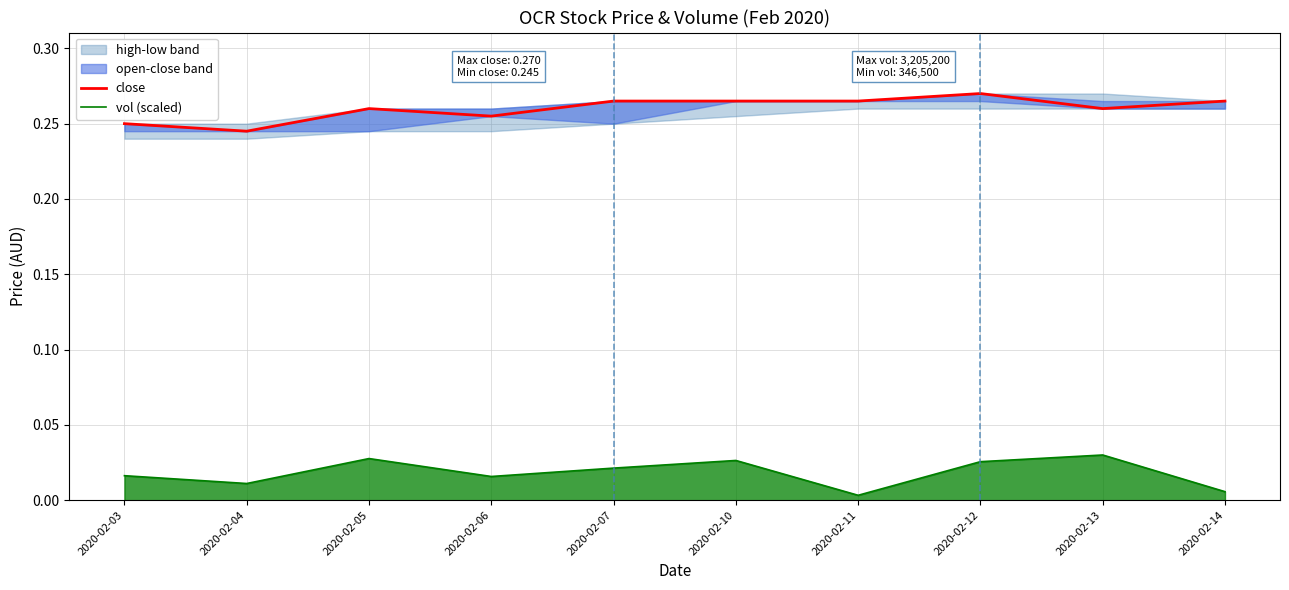

Rank the series by their average value, from highest to lowest.

close, vol (scaled)